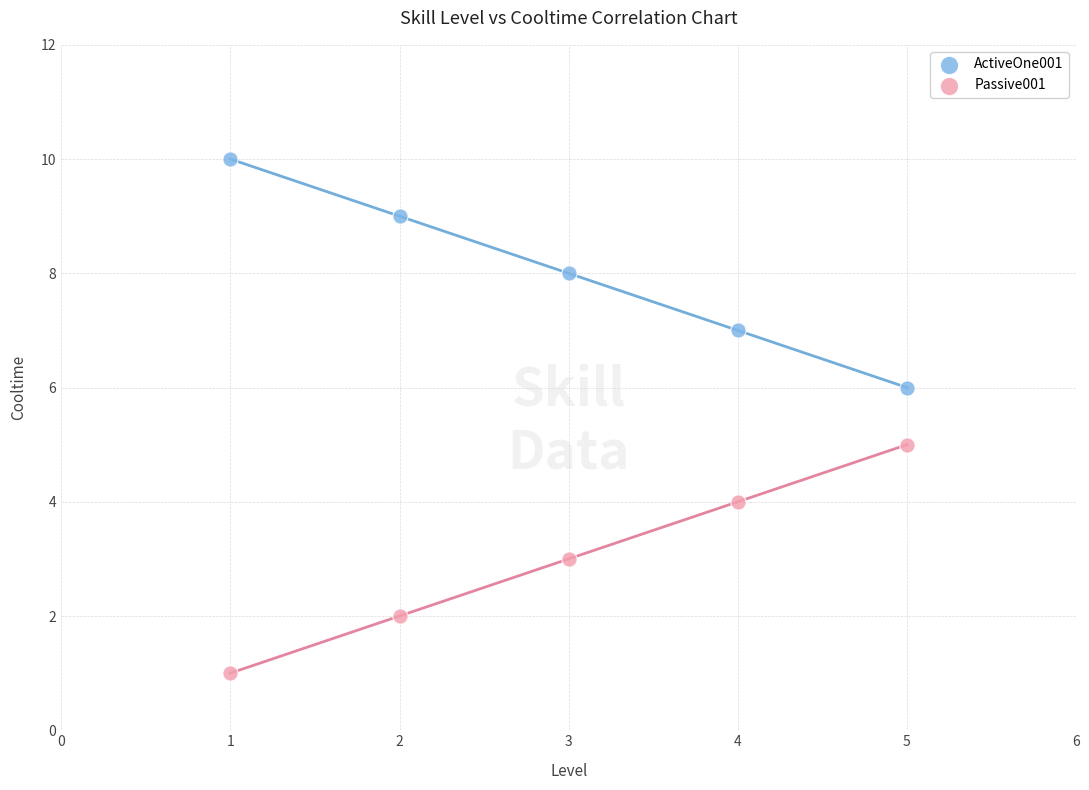

What are all the series names shown in the legend?

ActiveOne001, Passive001